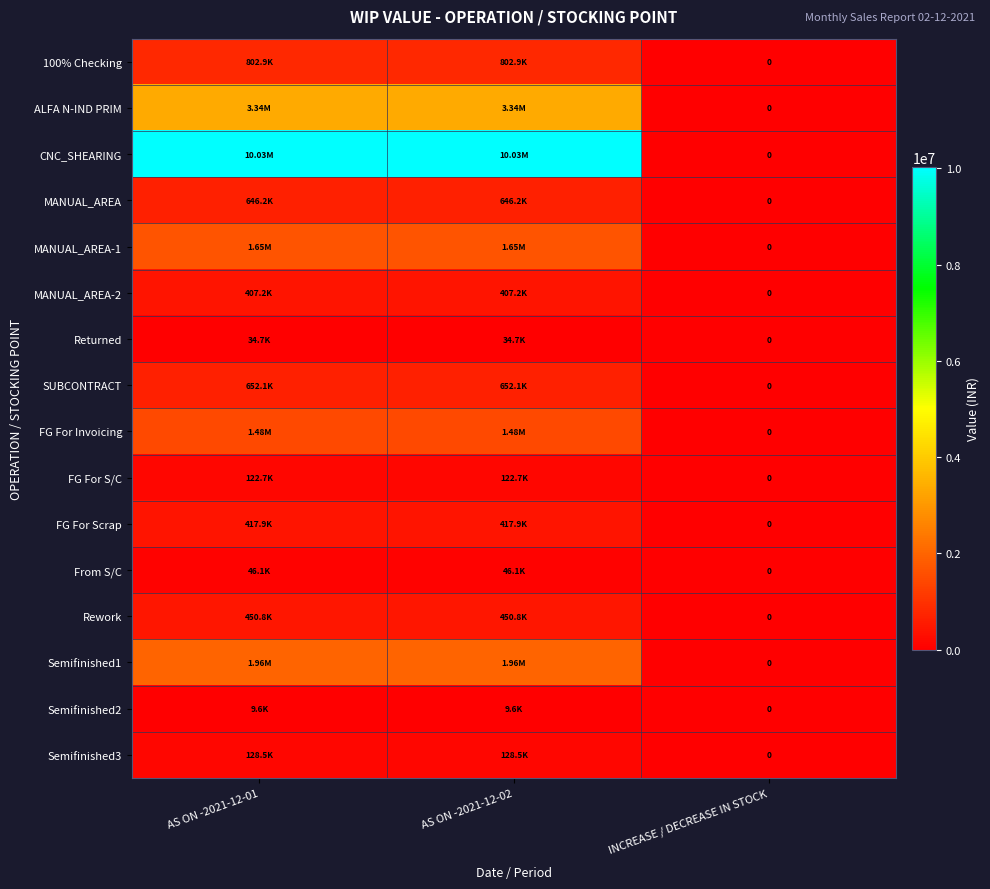

Which series has the largest total across all categories?

CNC_SHEARING